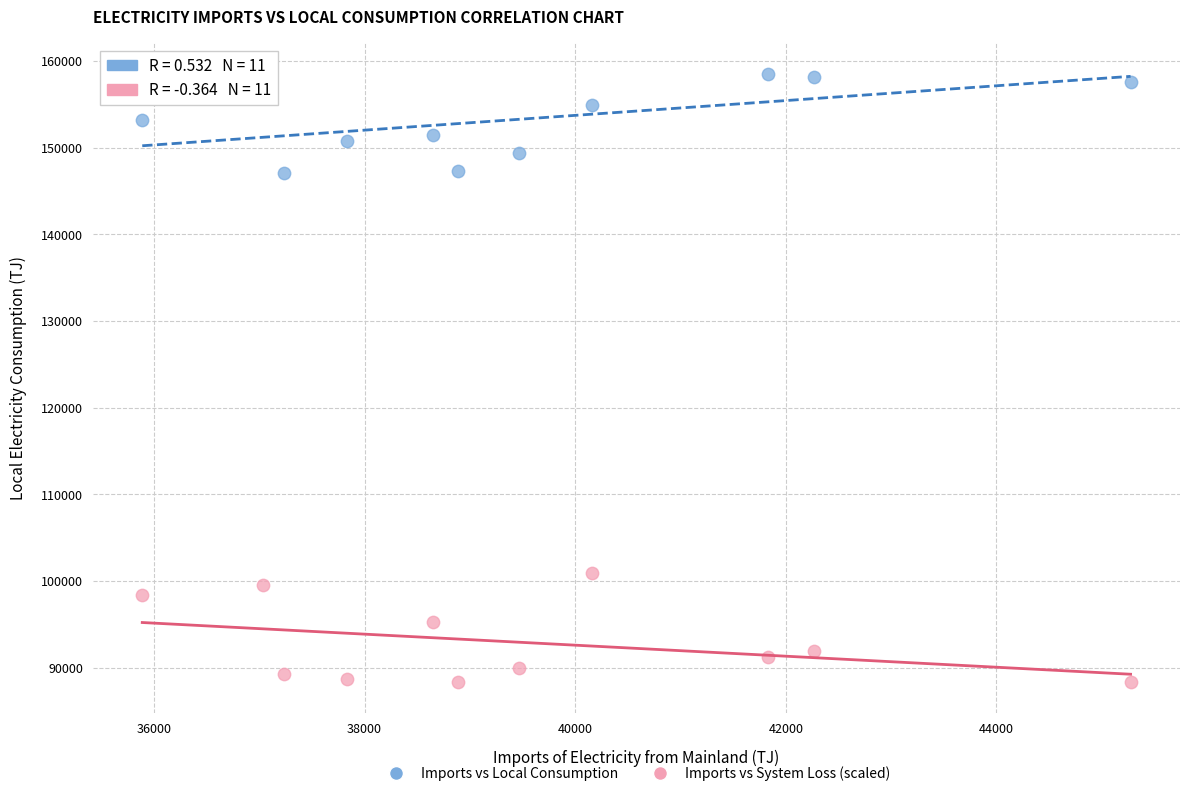

What are all the series names shown in the legend?

Imports vs Local Consumption, Imports vs System Loss (scaled)